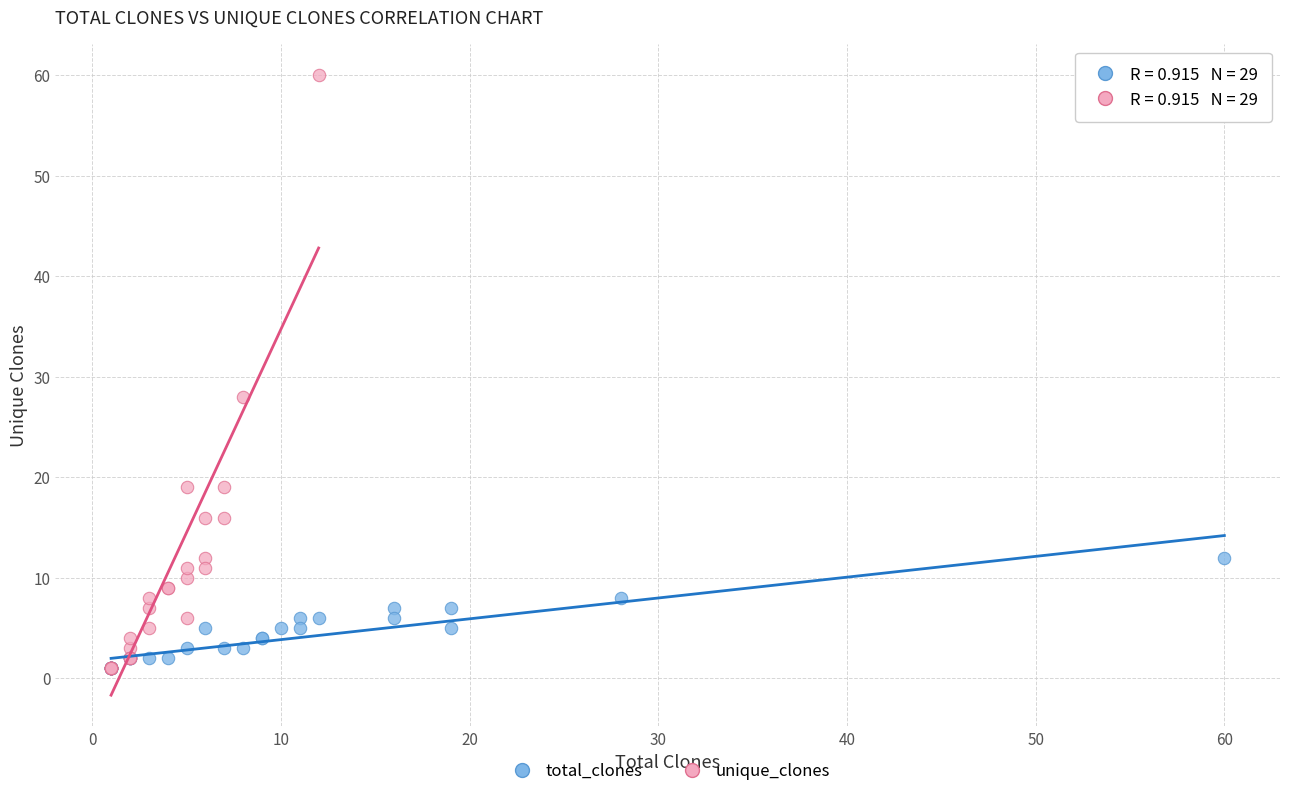

Which series has the widest spread of Y values?

unique_clones